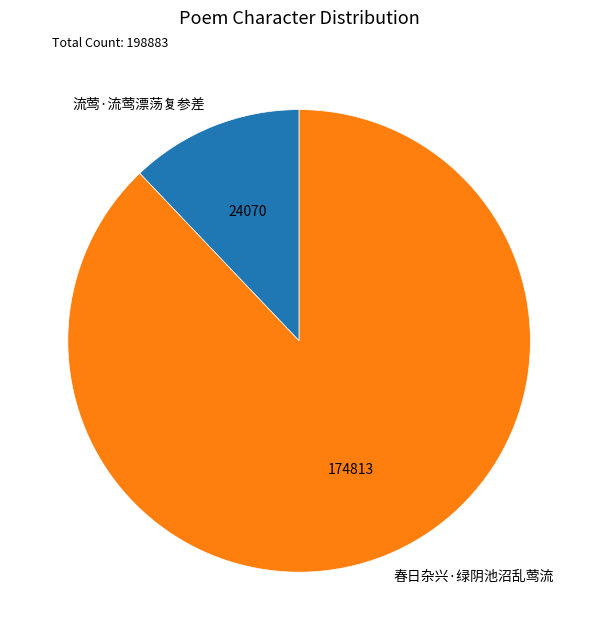

True or false: 春日杂兴·绿阴池沼乱莺流 accounts for 78% of the total.

False